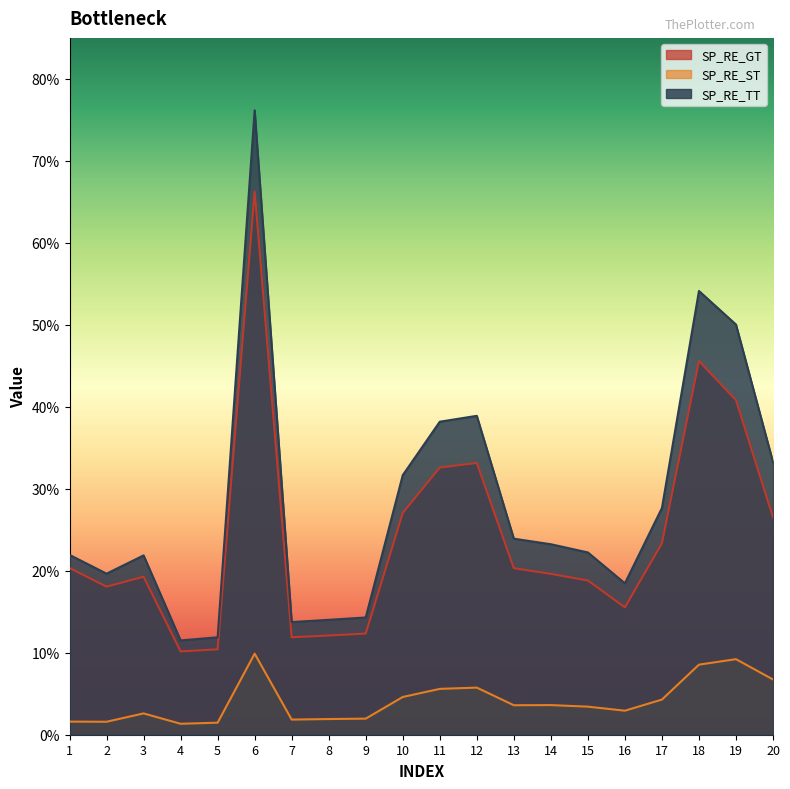

Which series has the largest range (max minus min)?

SP_RE_TT